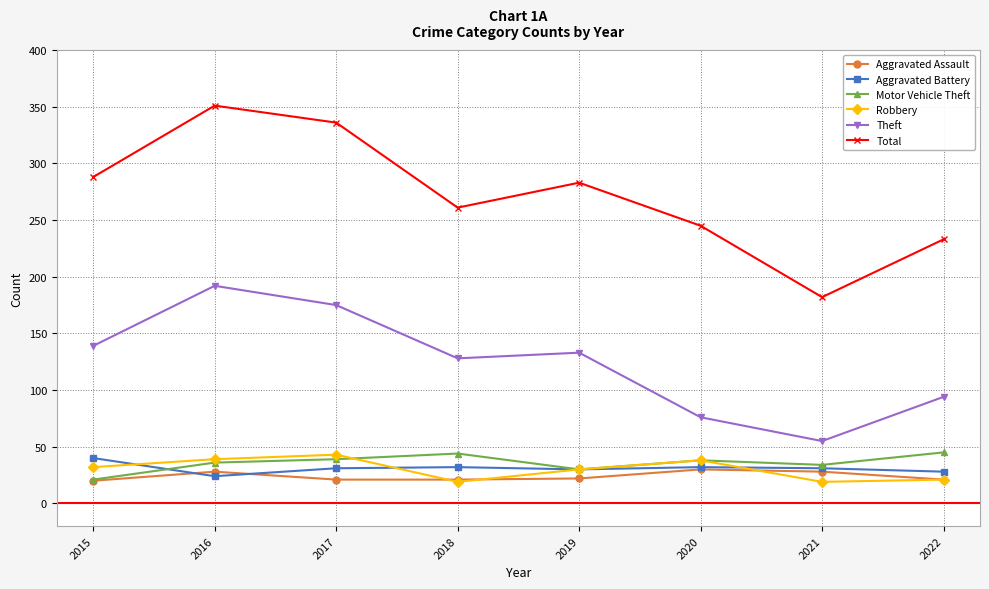

At which category is the sum across all series the highest?

2016